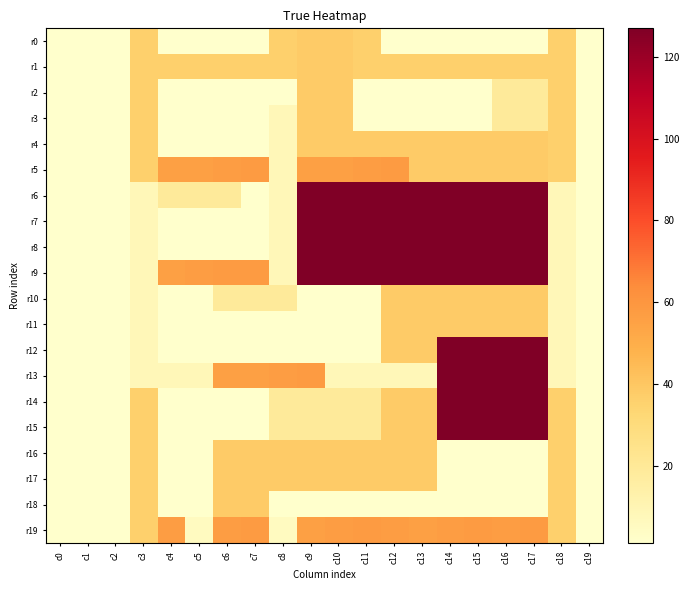

Which series has the largest range (max minus min)?

r6